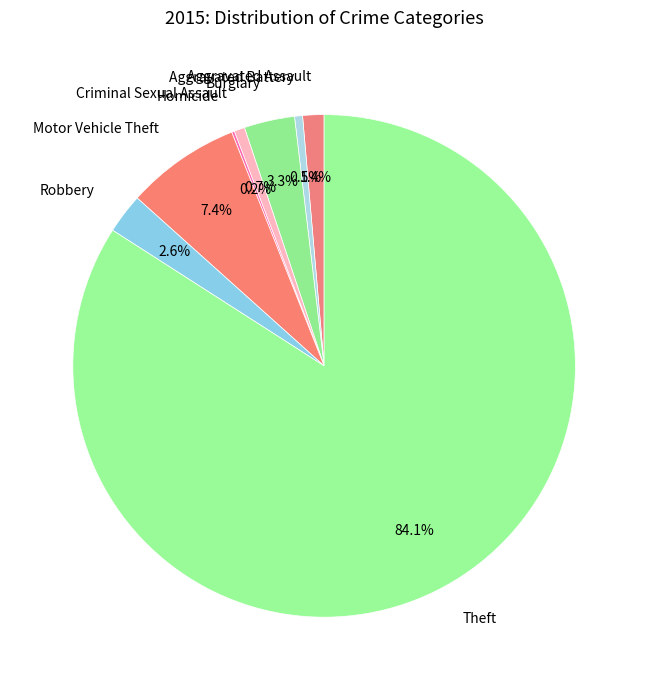

The Robbery slice represents 3% of the pie. True or false?

True